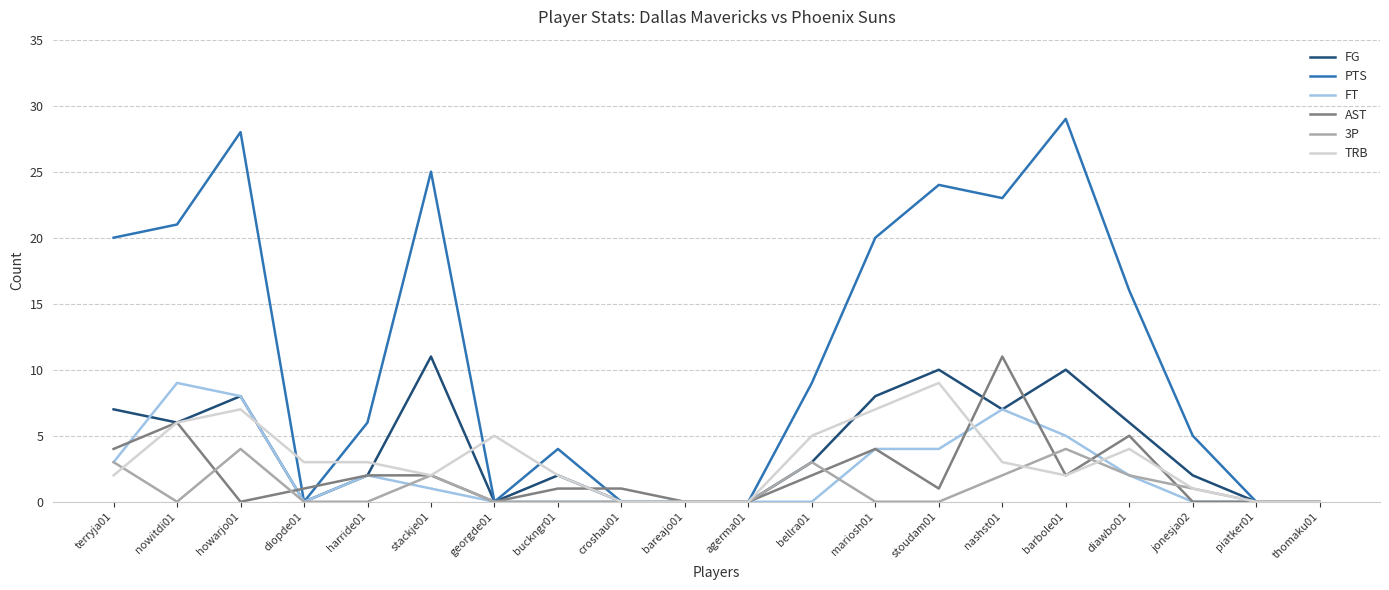

Between nowitdi01 and agerma01, which series saw the biggest shift?

PTS